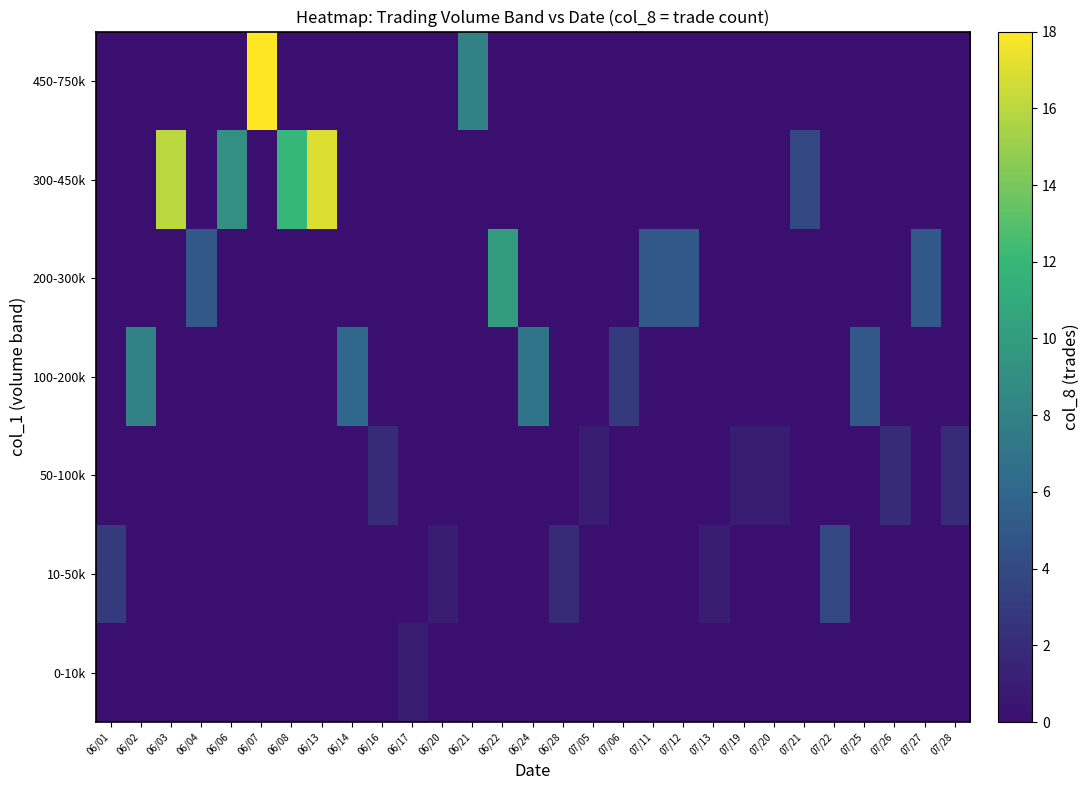

Reading right to left, list all the values displayed in this chart.

0-10k: 07/28=0	07/27=0	07/26=0	07/25=0	07/22=0	07/21=0	07/20=0	07/19=0	07/13=0	07/12=0	07/11=0	07/06=0	07/05=0	06/28=0	06/24=0	06/22=0	06/21=0	06/20=0	06/17=1	06/16=0	06/14=0	06/13=0	06/08=0	06/07=0	06/06=0	06/04=0	06/03=0	06/02=0	06/01=0
10-50k: 07/28=0	07/27=0	07/26=0	07/25=0	07/22=4	07/21=0	07/20=0	07/19=0	07/13=1	07/12=0	07/11=0	07/06=0	07/05=0	06/28=2	06/24=0	06/22=0	06/21=0	06/20=1	06/17=0	06/16=0	06/14=0	06/13=0	06/08=0	06/07=0	06/06=0	06/04=0	06/03=0	06/02=0	06/01=3
50-100k: 07/28=2	07/27=0	07/26=2	07/25=0	07/22=0	07/21=0	07/20=1	07/19=1	07/13=0	07/12=0	07/11=0	07/06=0	07/05=1	06/28=0	06/24=0	06/22=0	06/21=0	06/20=0	06/17=0	06/16=2	06/14=0	06/13=0	06/08=0	06/07=0	06/06=0	06/04=0	06/03=0	06/02=0	06/01=0
100-200k: 07/28=0	07/27=0	07/26=0	07/25=5	07/22=0	07/21=0	07/20=0	07/19=0	07/13=0	07/12=0	07/11=0	07/06=3	07/05=0	06/28=0	06/24=7	06/22=0	06/21=0	06/20=0	06/17=0	06/16=0	06/14=6	06/13=0	06/08=0	06/07=0	06/06=0	06/04=0	06/03=0	06/02=8	06/01=0
200-300k: 07/28=0	07/27=5	07/26=0	07/25=0	07/22=0	07/21=0	07/20=0	07/19=0	07/13=0	07/12=5	07/11=5	07/06=0	07/05=0	06/28=0	06/24=0	06/22=10	06/21=0	06/20=0	06/17=0	06/16=0	06/14=0	06/13=0	06/08=0	06/07=0	06/06=0	06/04=5	06/03=0	06/02=0	06/01=0
300-450k: 07/28=0	07/27=0	07/26=0	07/25=0	07/22=0	07/21=4	07/20=0	07/19=0	07/13=0	07/12=0	07/11=0	07/06=0	07/05=0	06/28=0	06/24=0	06/22=0	06/21=0	06/20=0	06/17=0	06/16=0	06/14=0	06/13=17	06/08=12	06/07=0	06/06=9	06/04=0	06/03=16	06/02=0	06/01=0
450-750k: 07/28=0	07/27=0	07/26=0	07/25=0	07/22=0	07/21=0	07/20=0	07/19=0	07/13=0	07/12=0	07/11=0	07/06=0	07/05=0	06/28=0	06/24=0	06/22=0	06/21=8	06/20=0	06/17=0	06/16=0	06/14=0	06/13=0	06/08=0	06/07=18	06/06=0	06/04=0	06/03=0	06/02=0	06/01=0